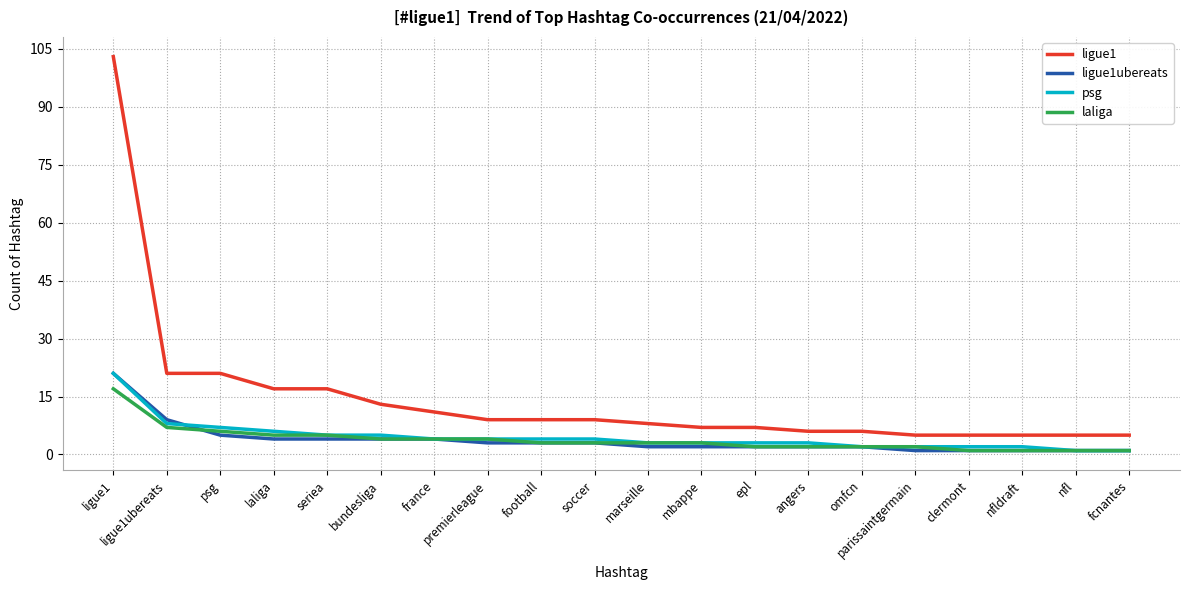

Reading left to right, what are all the values shown in this chart?

ligue1: 103	21	21	17	17	13	11	9	9	9	8	7	7	6	6	5	5	5	5	5
ligue1ubereats: 21	9	5	4	4	4	4	3	3	3	2	2	2	2	2	1	1	1	1	1
psg: 21	8	7	6	5	5	4	4	4	4	3	3	3	3	2	2	2	2	1	1
laliga: 17	7	6	5	5	4	4	4	3	3	3	3	2	2	2	2	1	1	1	1